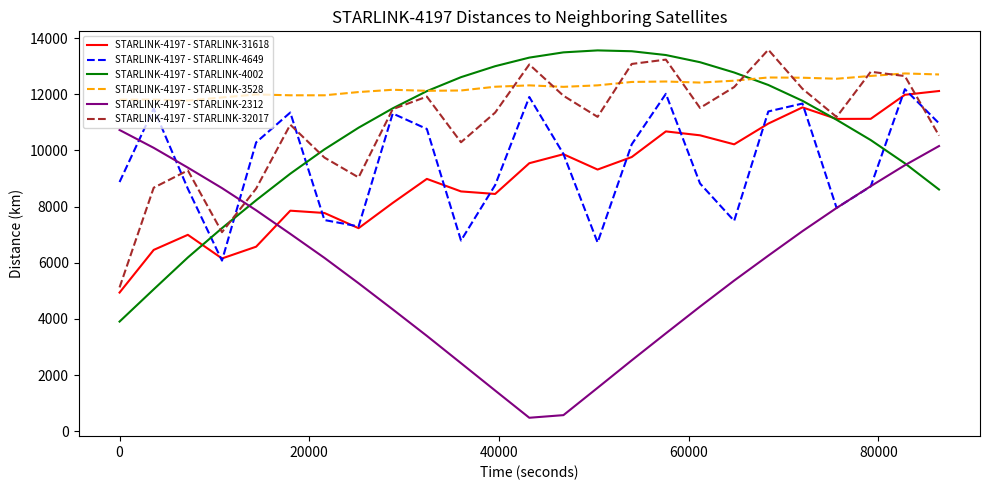

Which series has the largest total across all categories?

STARLINK-4197 - STARLINK-3528